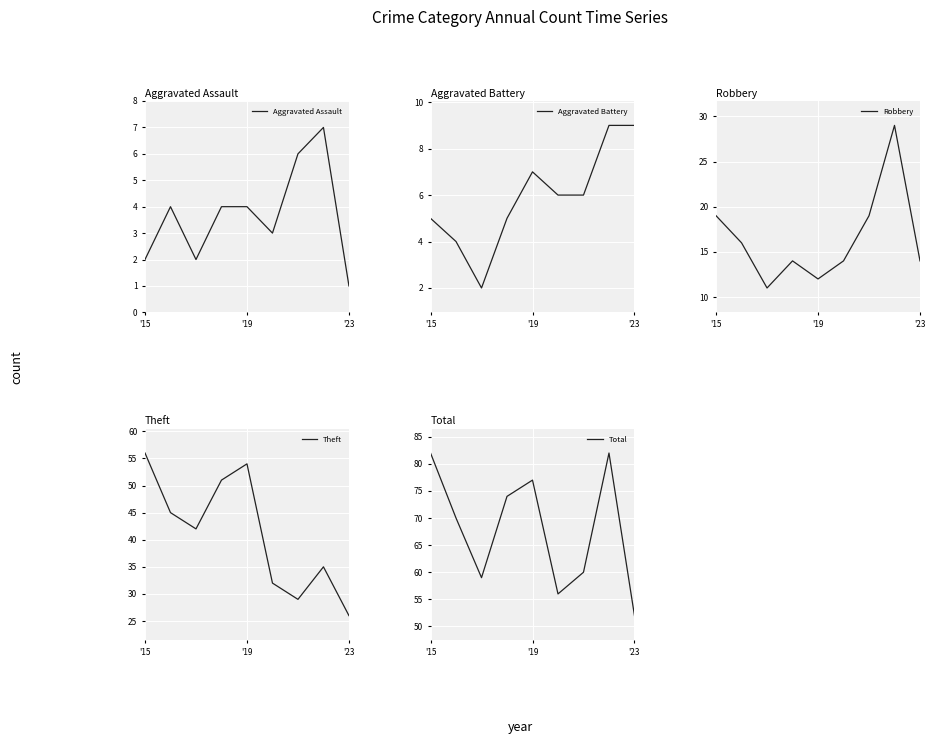

At which label does Theft reach its minimum?

'23